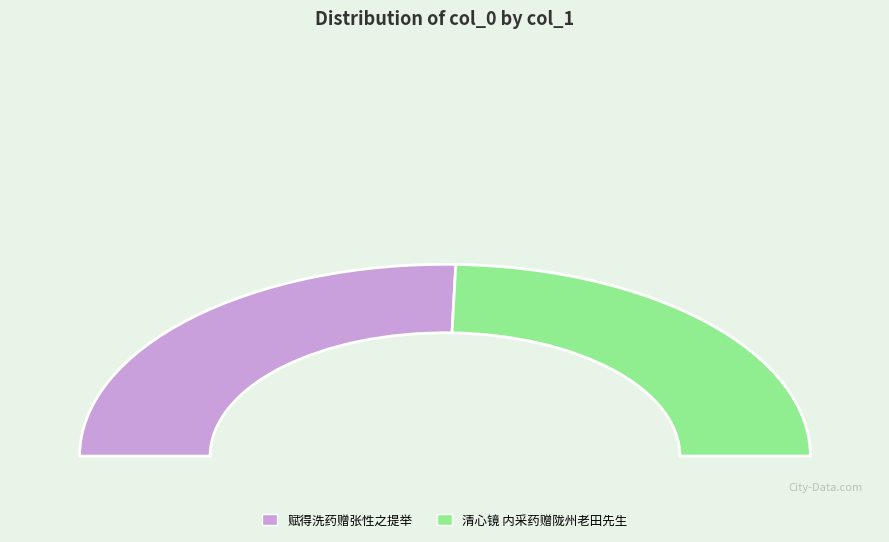

To the nearest percent, what portion does 赋得洗药赠张性之提举 represent?

51%